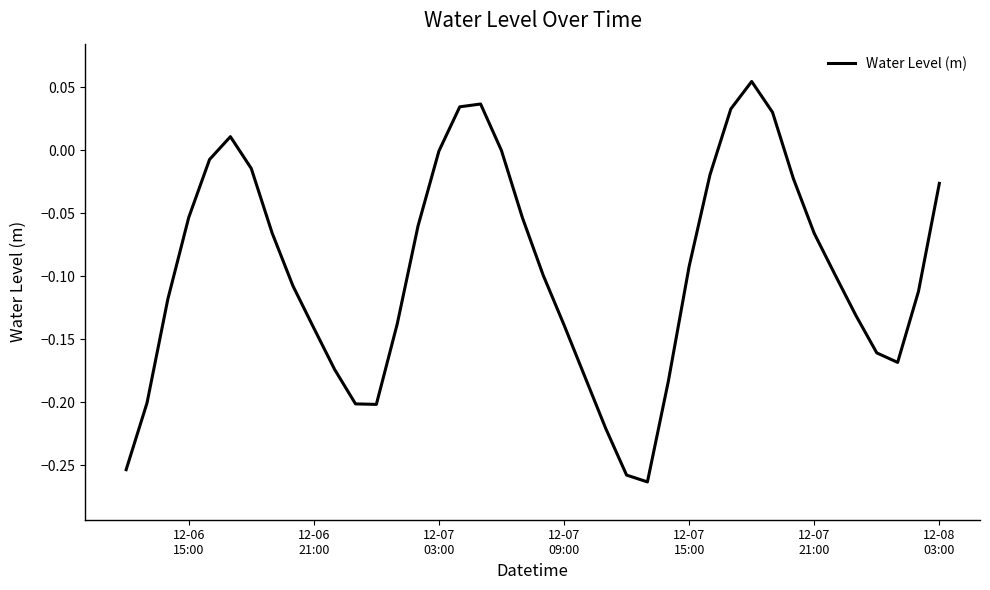

What is the difference between the maximum and minimum values?

0.3